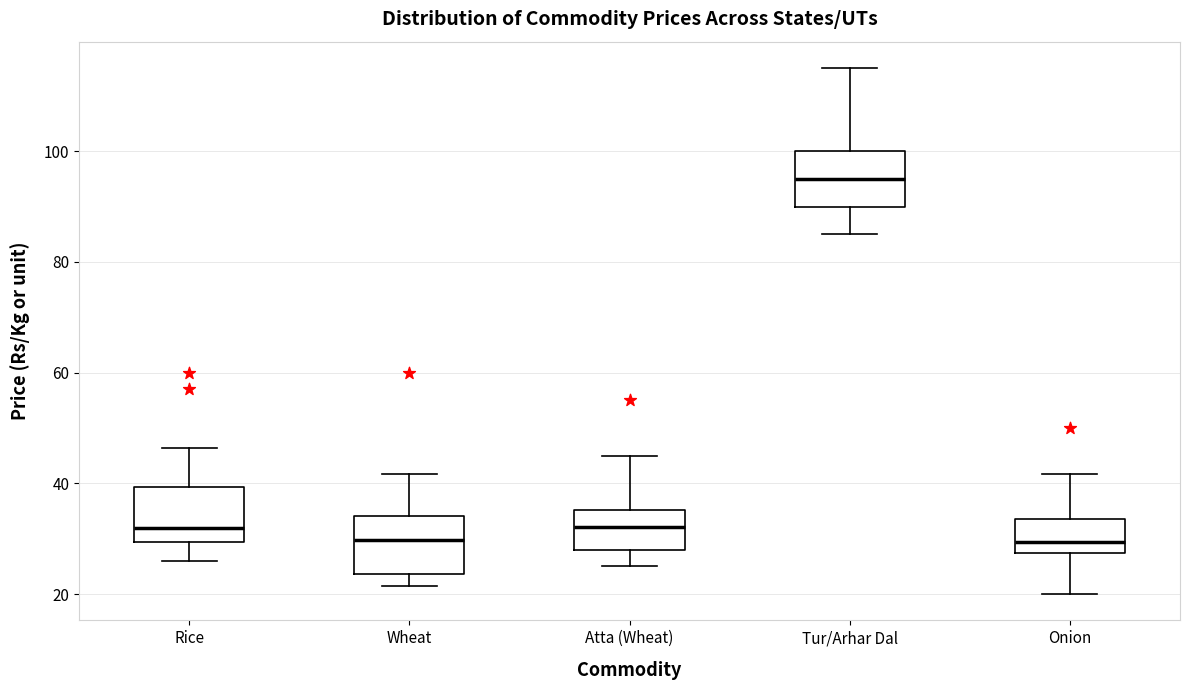

Reading left to right, transcribe this box plot: for each box, give where its median line is, the range the box spans, and where its two whiskers end, as read against the y-axis. The values are not printed on the chart, so give them approximately, as read against the axis.

Rice: median 32, box 30 to 40, whiskers 26 to 46
Wheat: median 30, box 24 to 34, whiskers 22 to 42
Atta (Wheat): median 32, box 28 to 36, whiskers 26 to 46
Tur/Arhar Dal: median 96, box 90 to 100, whiskers 86 to 116
Onion: median 30, box 28 to 34, whiskers 20 to 42